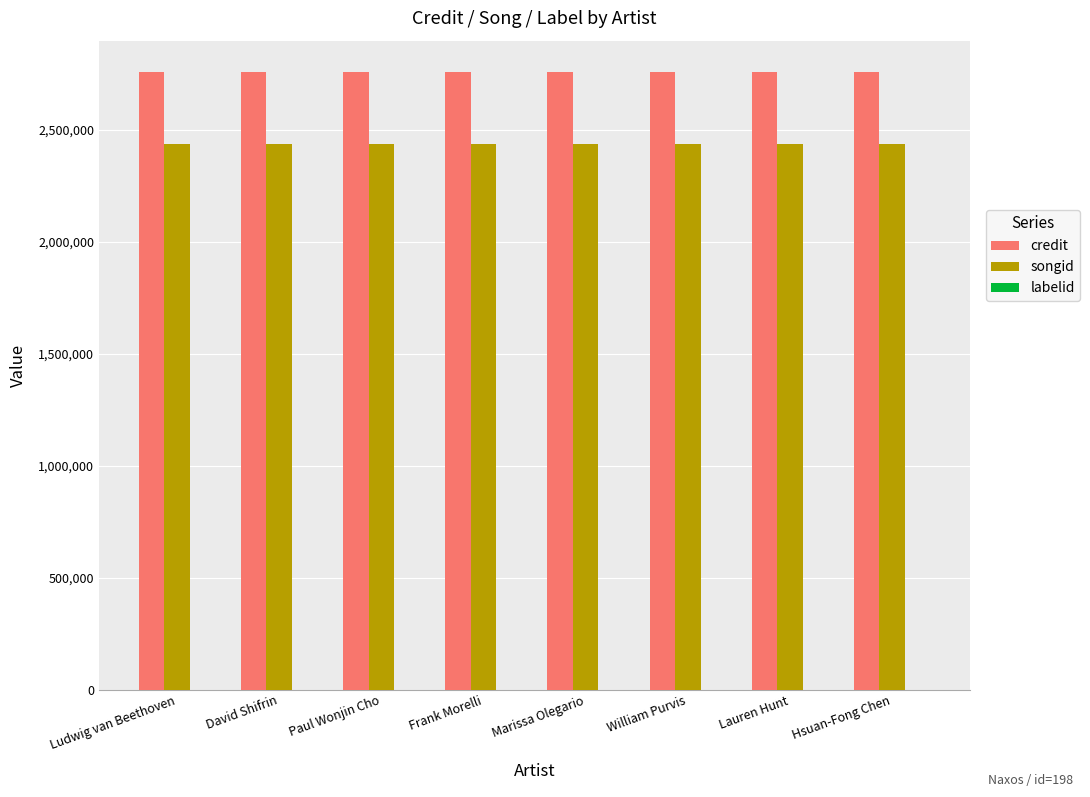

The value of credit at Lauren Hunt is 4365722. True or false?

False